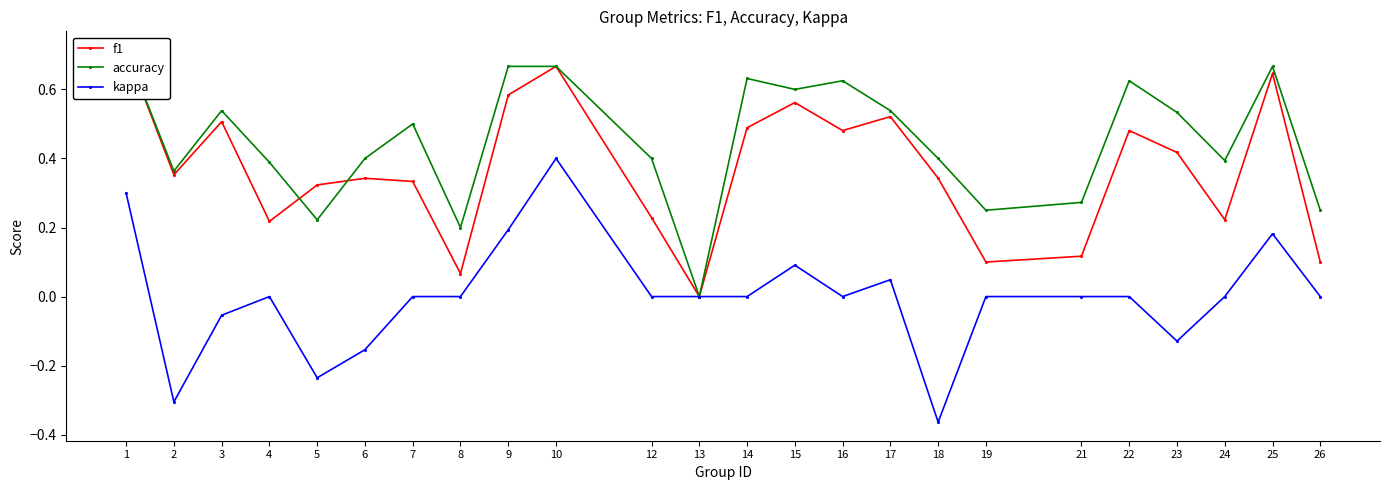

What is the difference between the kappa values at 15 and 24?

0.1